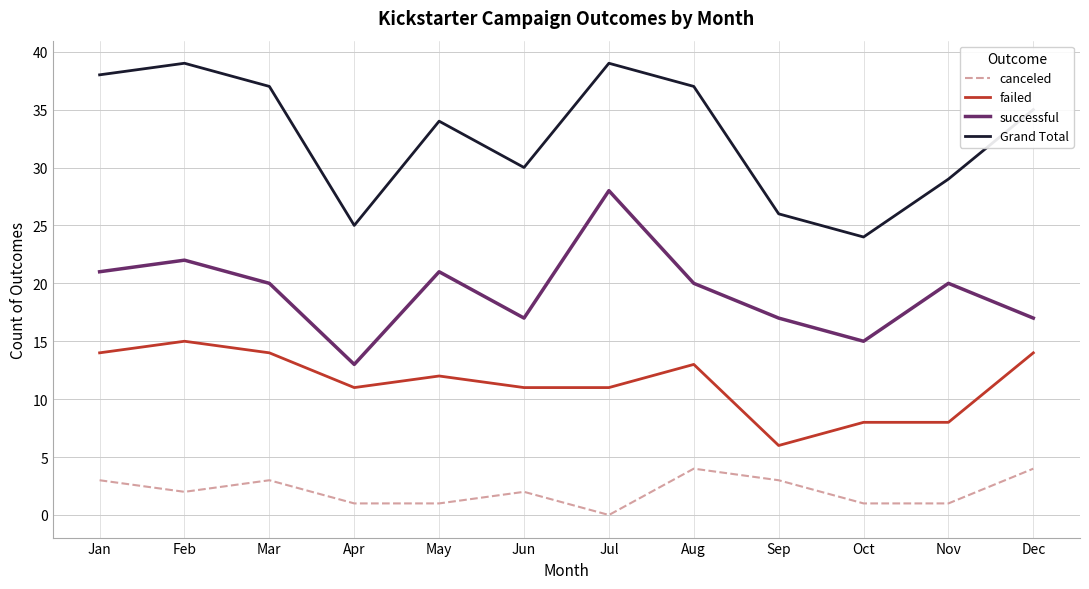

True or false: successful and Grand Total cross at least once.

False